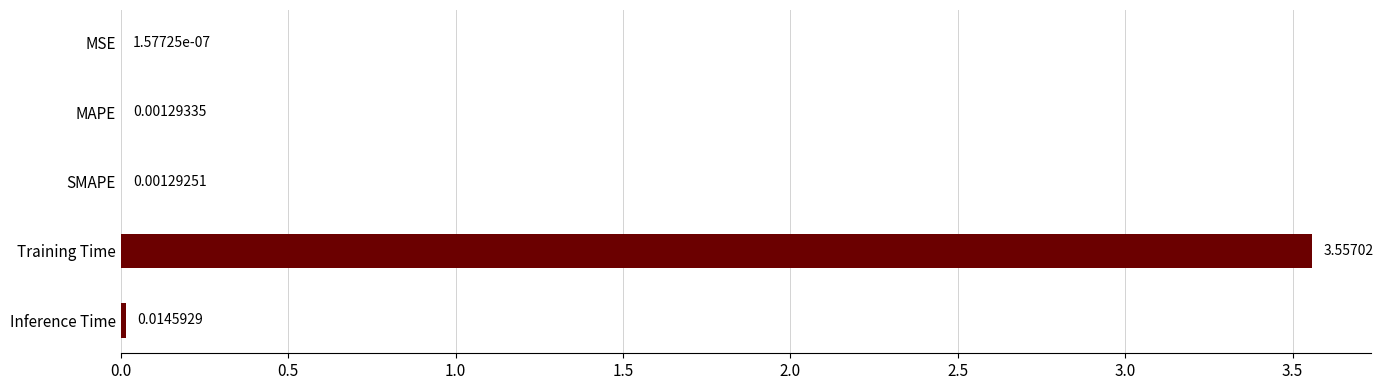

Between MAPE and MSE, which is larger?

MAPE